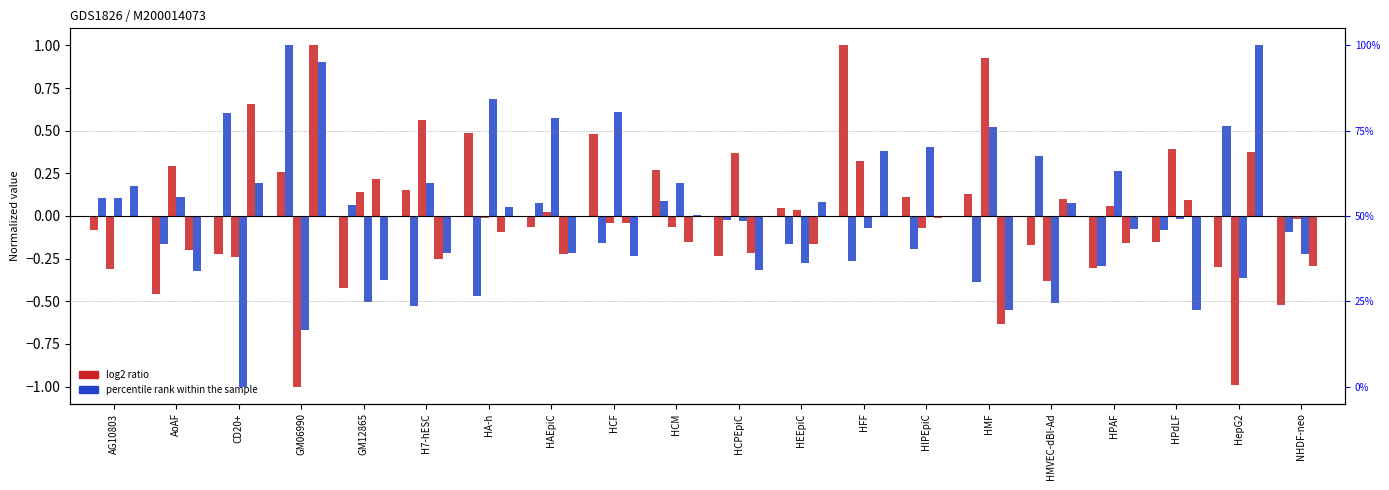

How many groups of bars are there?

20